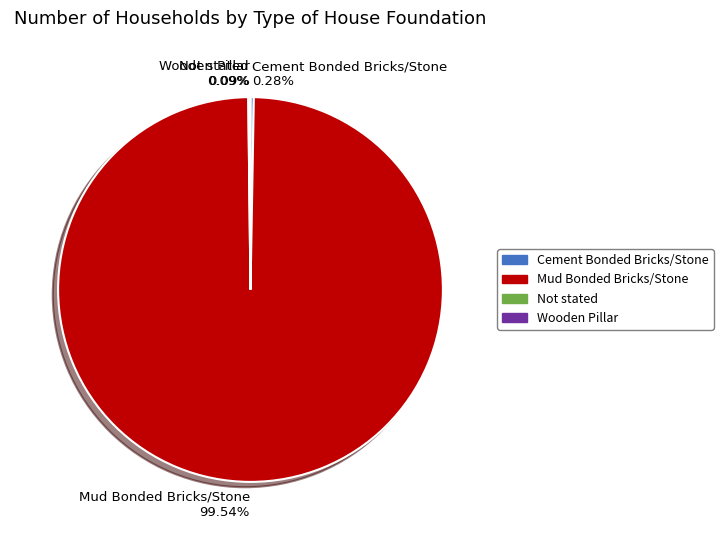

Does any single category account for the majority?

Yes